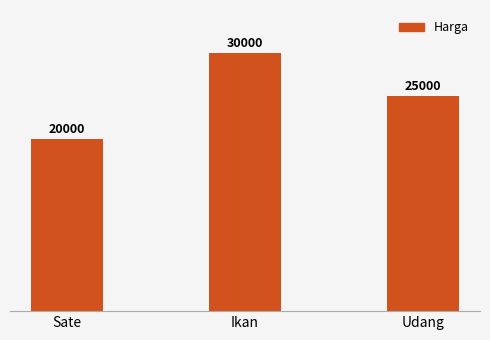

What is the approximate value at Udang, to the nearest 10?

25000